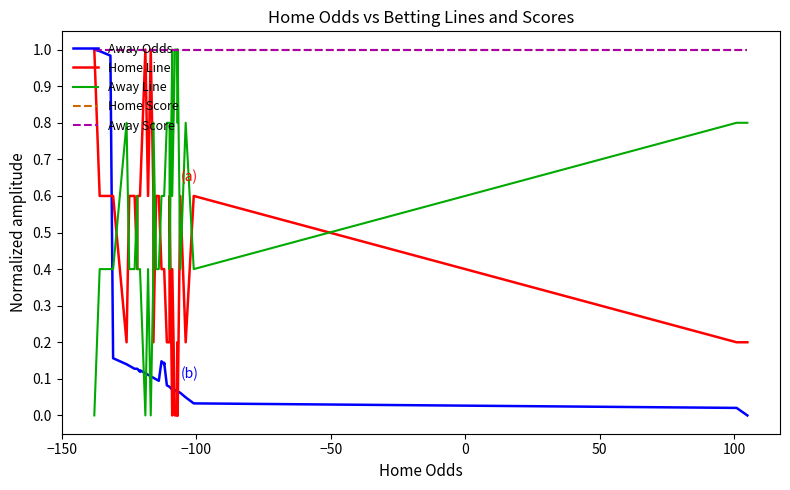

What is the value of the Away Score point at the 3rd from the left?

1.0